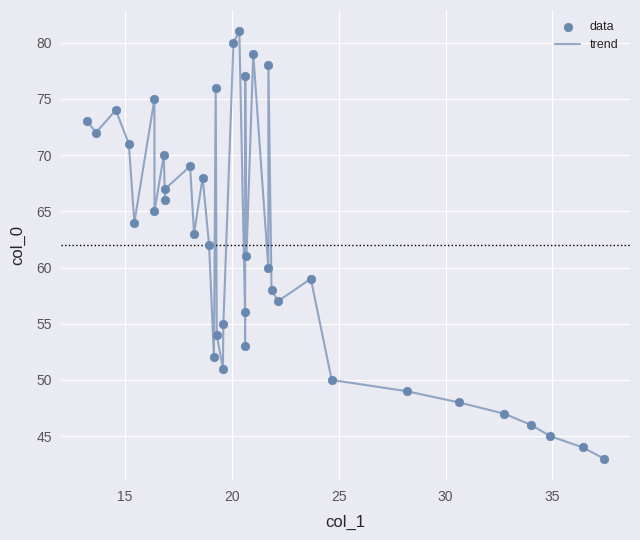

What is the difference between the maximum and minimum values?

38